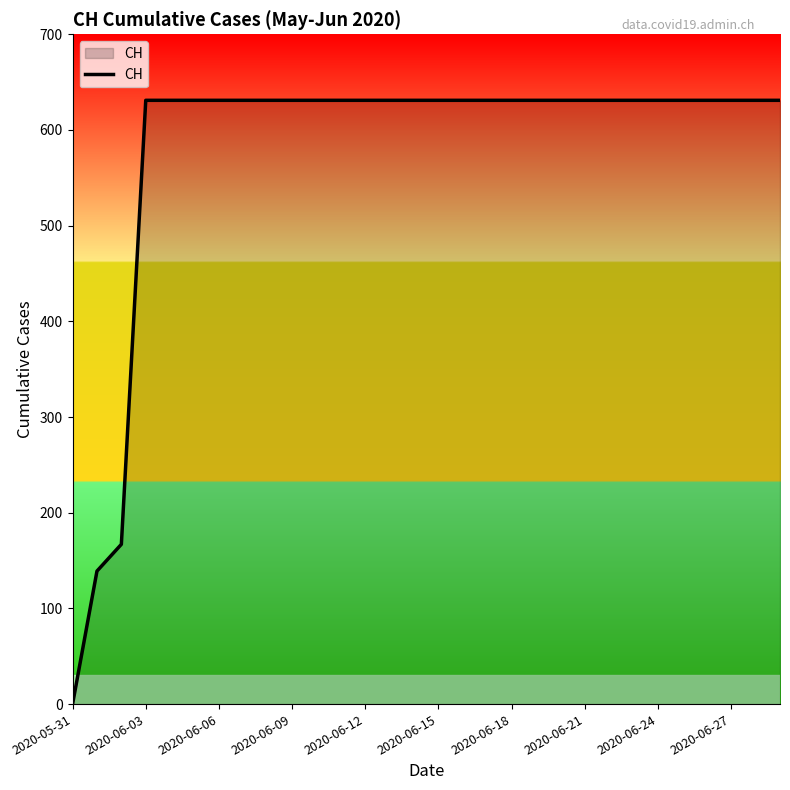

What is the maximum value shown in the chart?

631